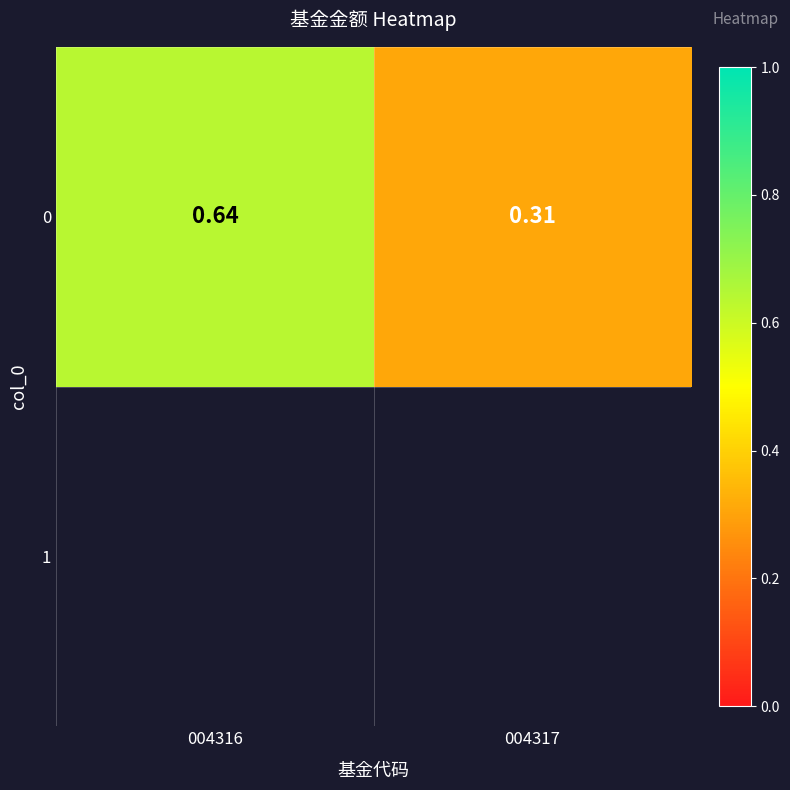

Which has a higher value, 004316 or 004317?

004316